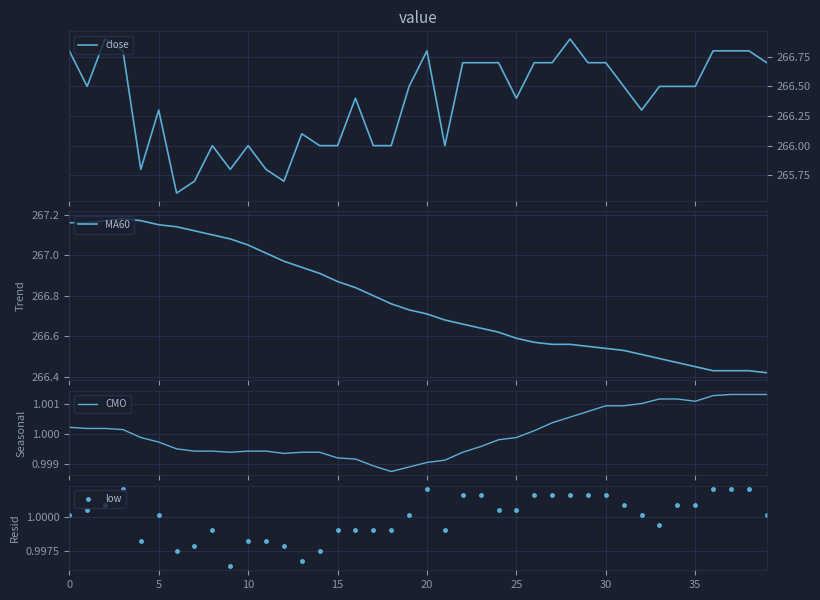

What is the sum of the close values at 31 and 27?

533.2